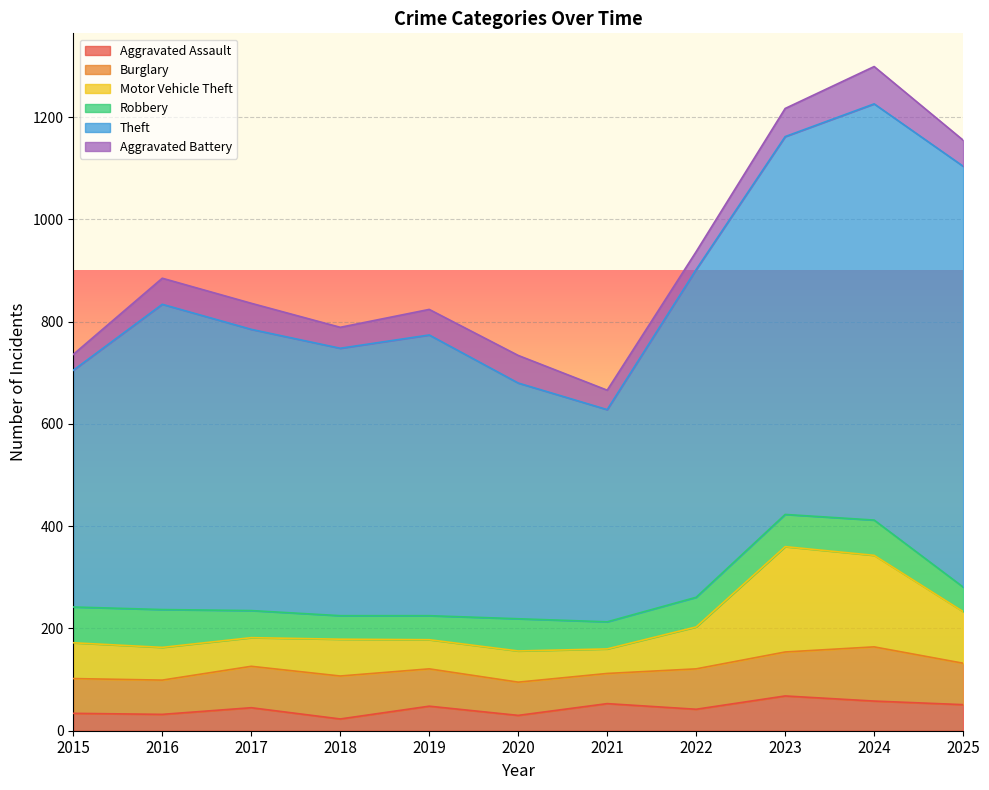

What is the value of the Robbery point at the 6th from the left?

63